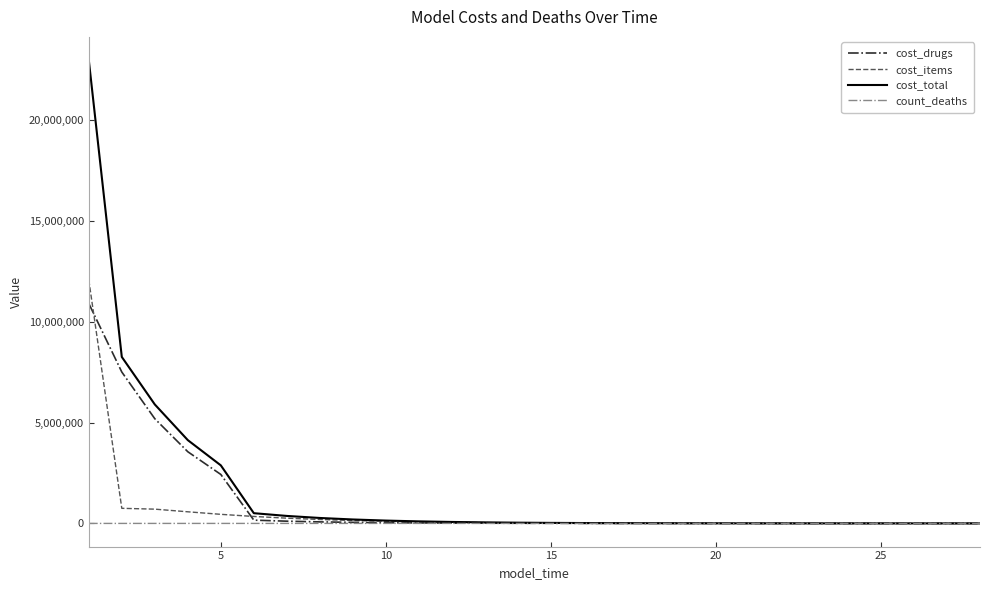

List the series in order of their peak value, lowest first.

count_deaths, cost_drugs, cost_items, cost_total